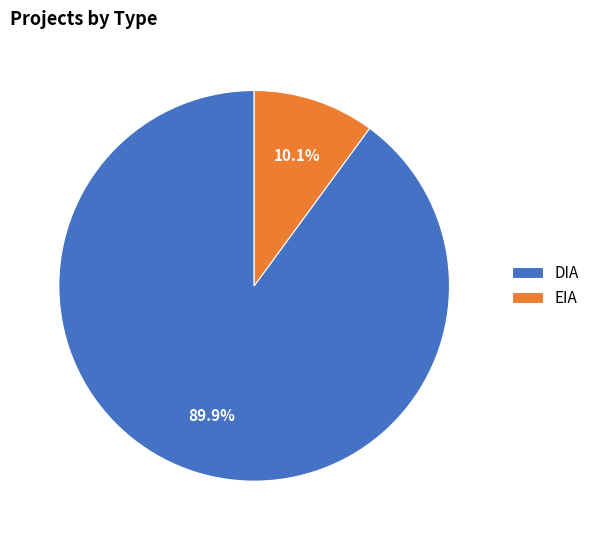

Do EIA and DIA together represent more than half of the pie?

Yes